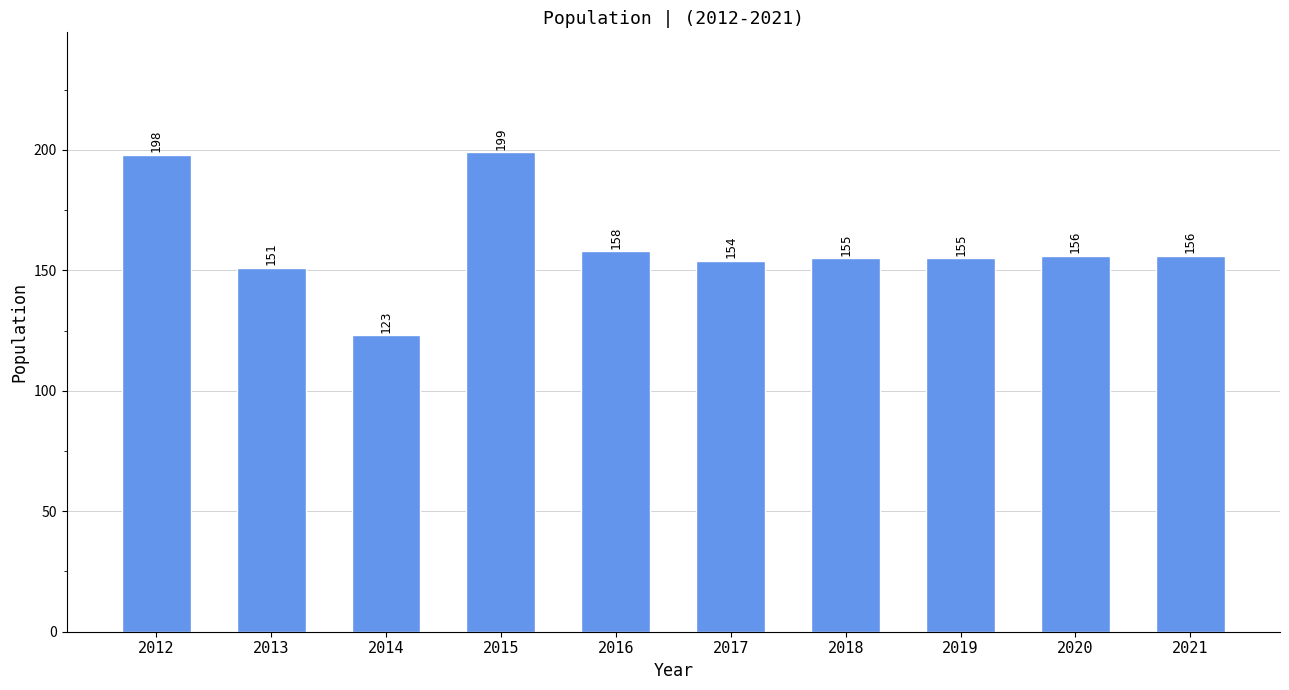

Which has a higher value, 2014 or 2018?

2018